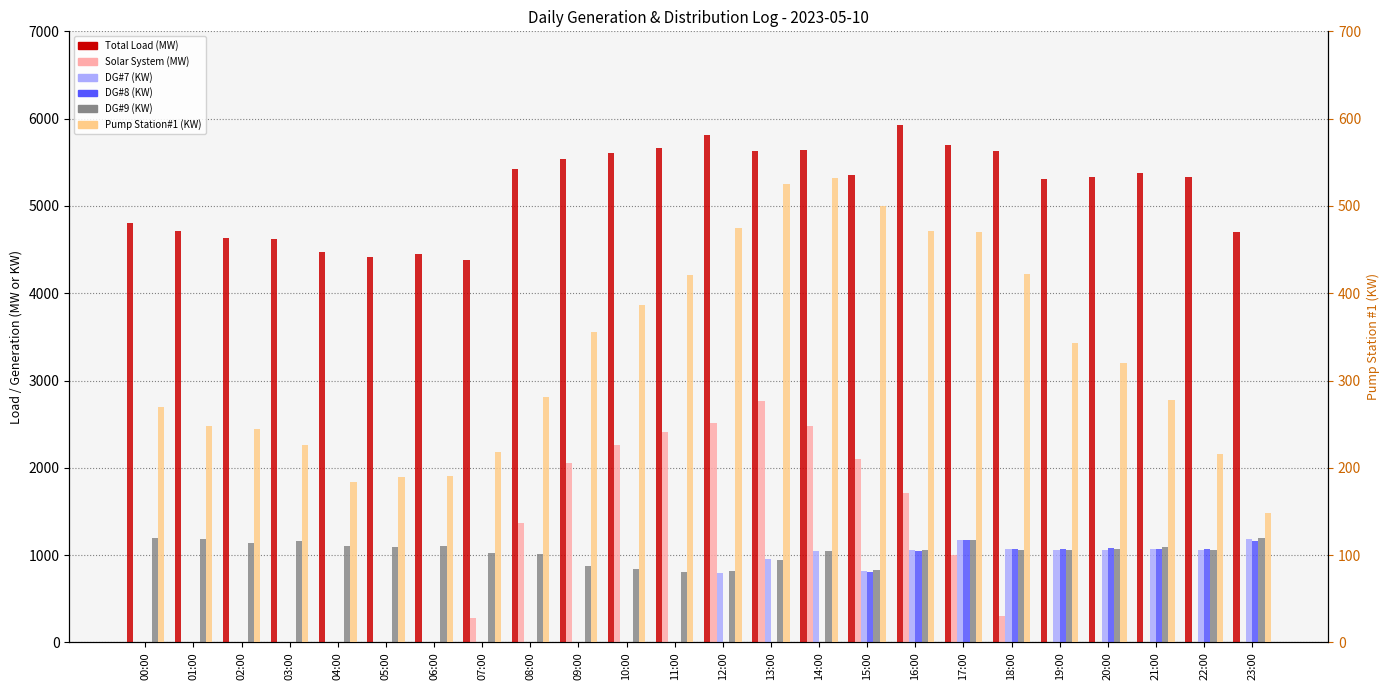

Which category has the lowest value in the Total Load (MW) series?

07:00